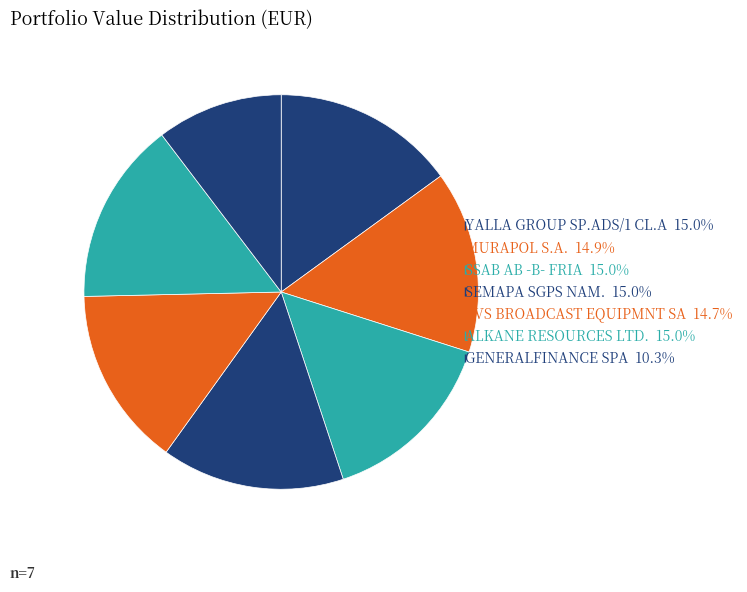

How many slices are in this pie chart?

7